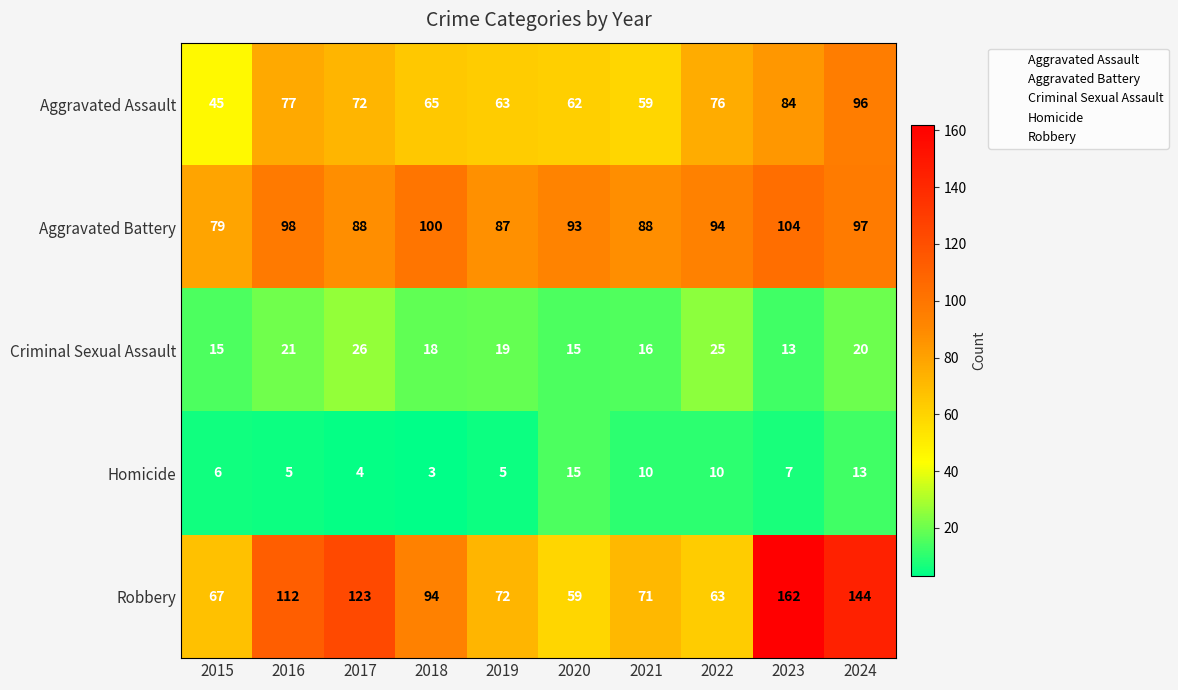

What is the difference between the maximum and second lowest values in the Robbery series?

99